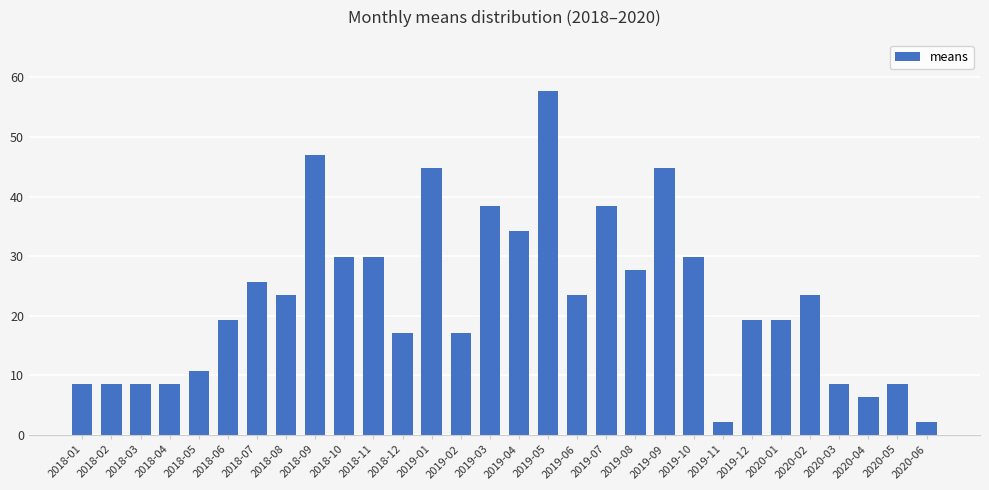

At which category does the chart reach its peak across all series?

2019-05